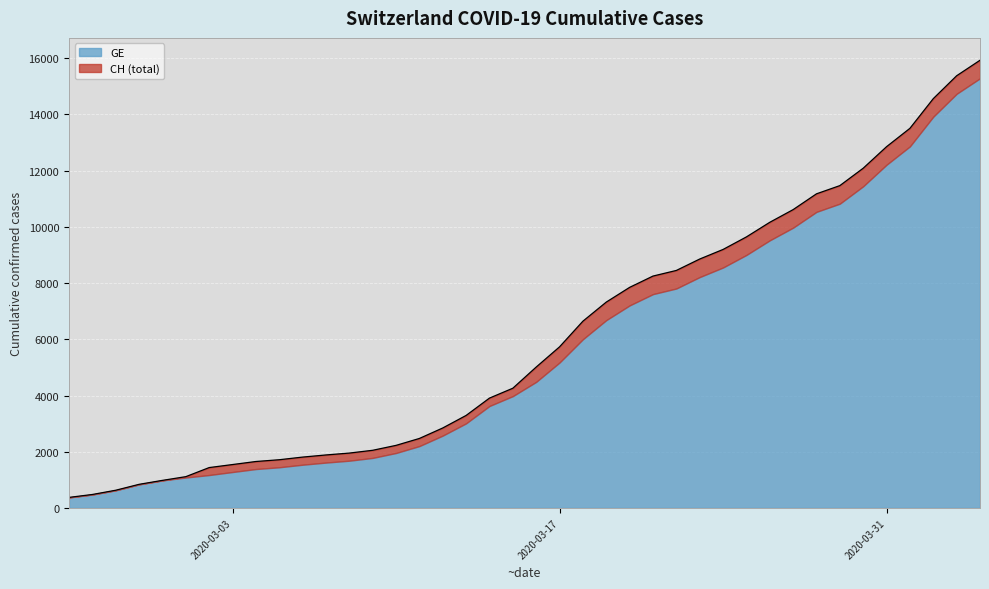

List the labels in order of value, largest first.

2020-04-04, 2020-04-03, 2020-04-02, 2020-04-01, 2020-03-31, 2020-03-30, 2020-03-29, 2020-03-28, 2020-03-27, 2020-03-26, 2020-03-25, 2020-03-24, 2020-03-23, 2020-03-22, 2020-03-21, 2020-03-20, 2020-03-19, 2020-03-18, 2020-03-17, 2020-03-16, 2020-03-15, 2020-03-14, 2020-03-13, 2020-03-12, 2020-03-11, 2020-03-10, 2020-03-09, 2020-03-08, 2020-03-07, 2020-03-06, 2020-03-05, 2020-03-04, 2020-03-03, 2020-03-02, 2020-03-01, 2020-02-29, 2020-02-28, 2020-02-27, 2020-02-26, 2020-02-25